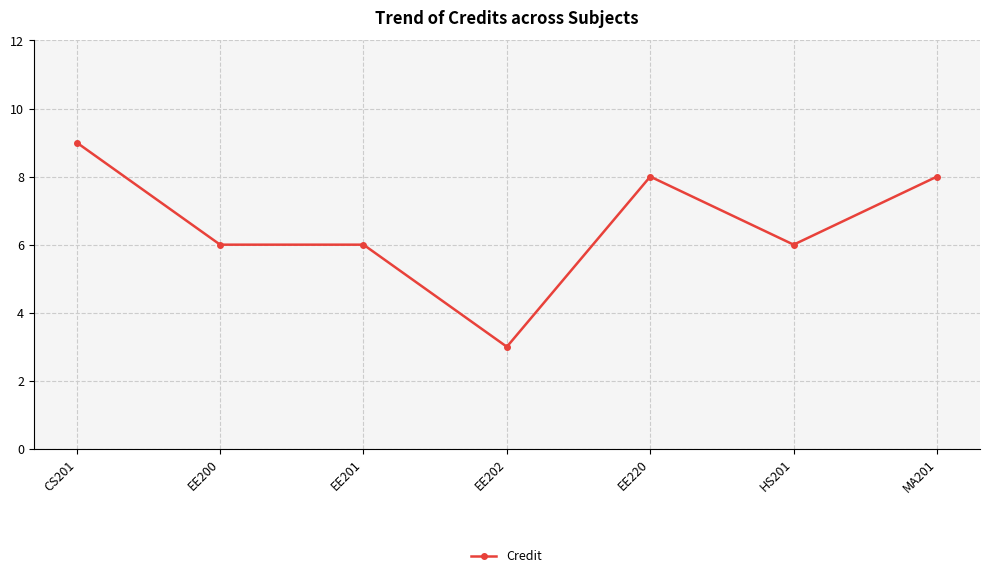

Reading left to right, list all the values displayed in this chart.

CS201=9	EE200=6	EE201=6	EE202=3	EE220=8	HS201=6	MA201=8